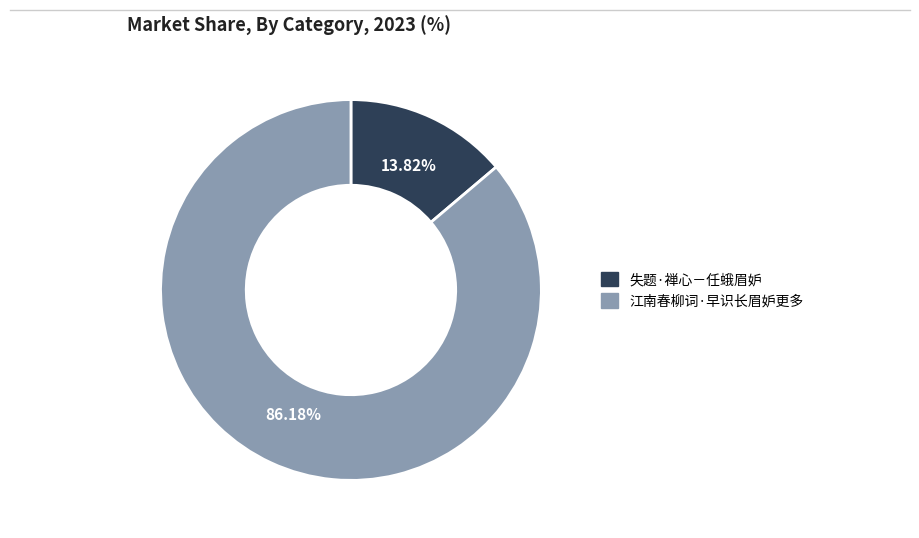

Rank the categories by value from highest to lowest.

江南春柳词·早识长眉妒更多, 失题·禅心－任蛾眉妒